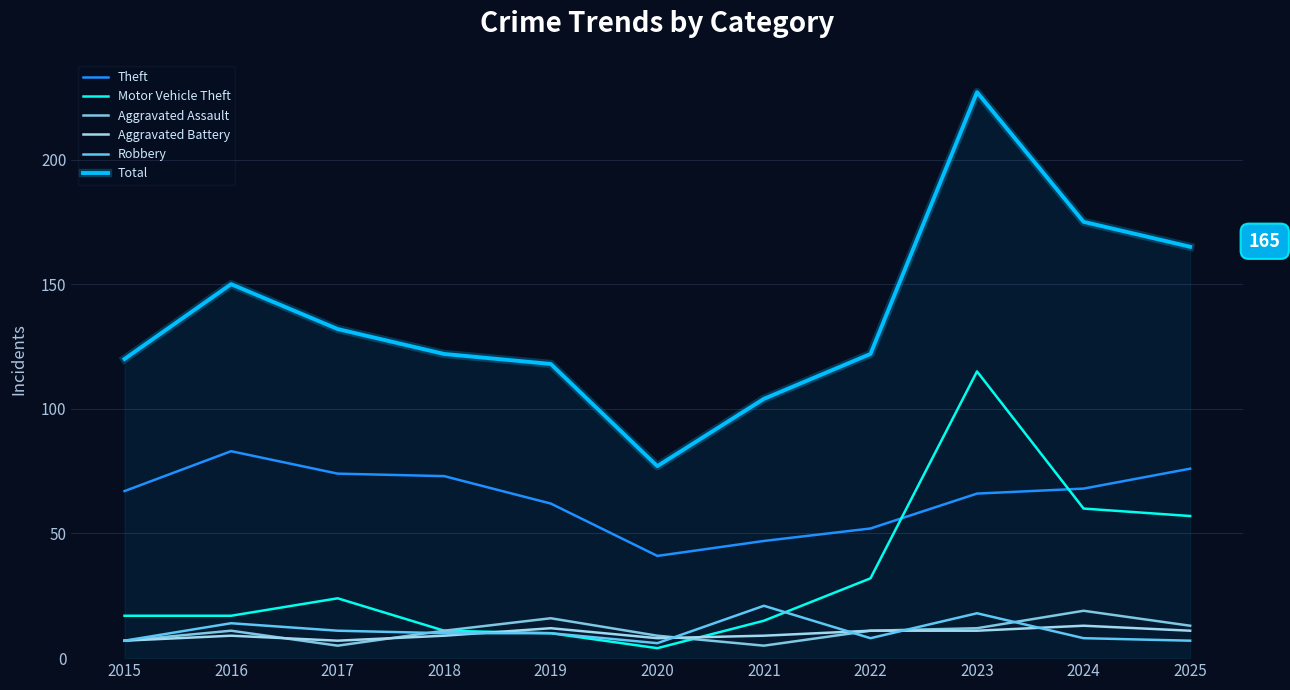

Does the chart display data point markers on the line(s)?

No